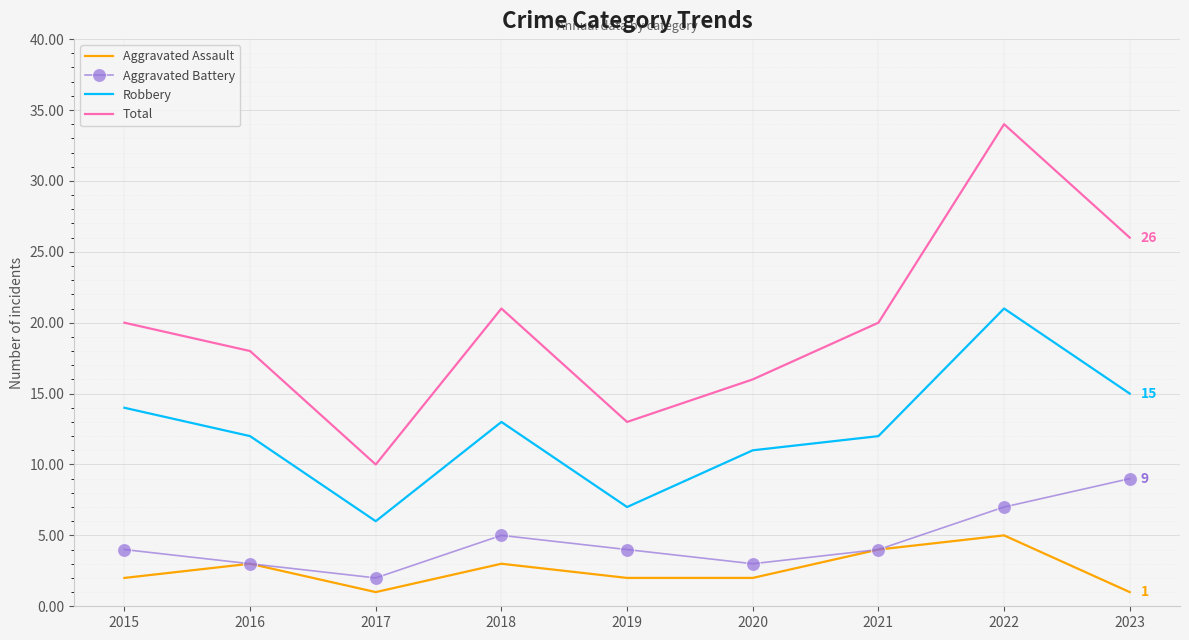

What is the smallest value displayed?

1